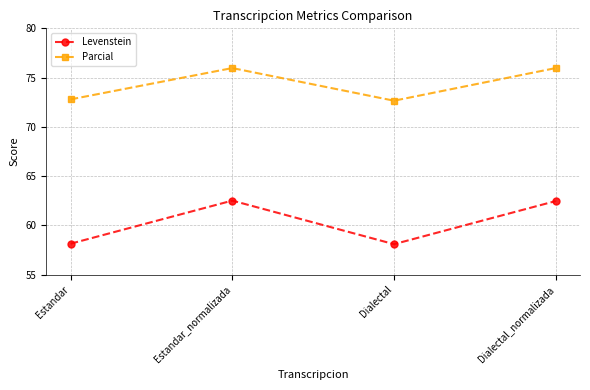

True or false: Parcial and Levenstein intersect in this chart.

False